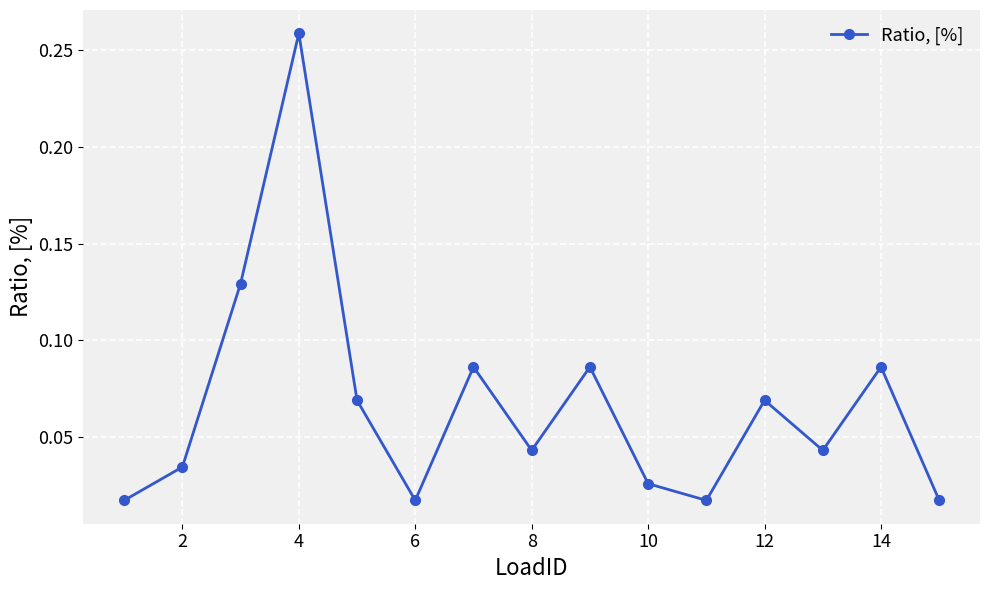

How many interior local valleys (lower than both neighbors) does the data have?

4